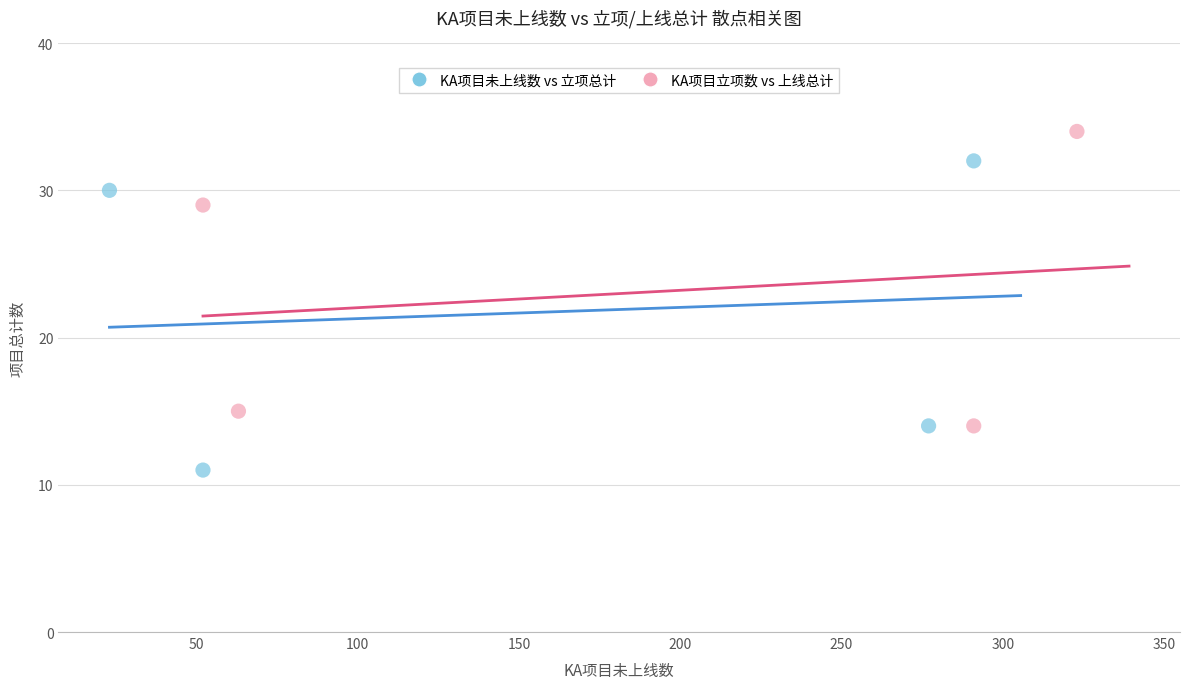

Which series reaches the minimum Y coordinate?

KA项目未上线数 vs 立项总计